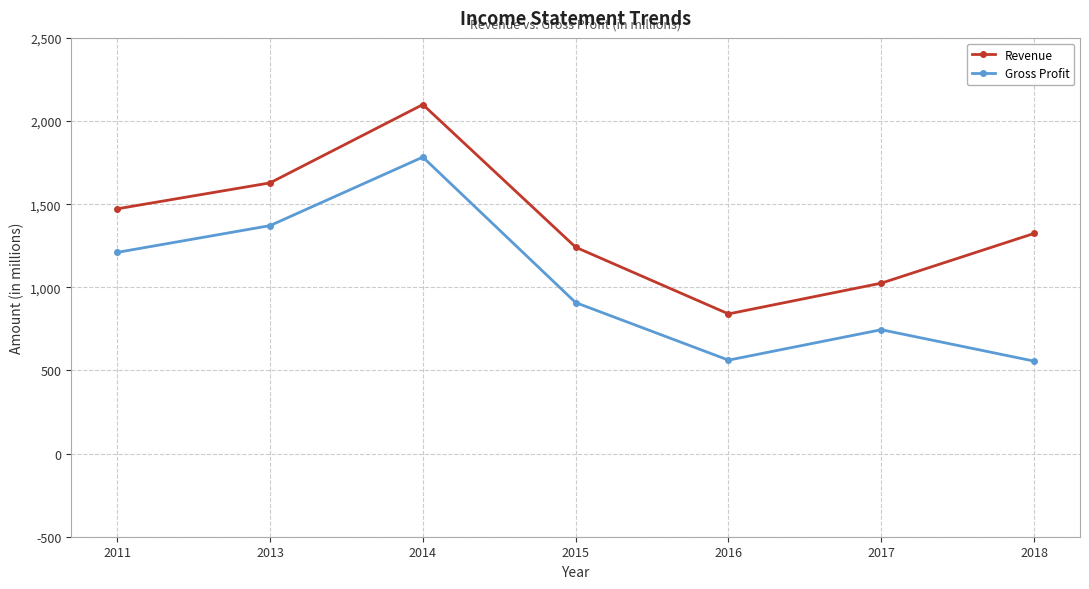

Is the value of Revenue at 2015 greater than the value of Gross Profit at 2014?

No